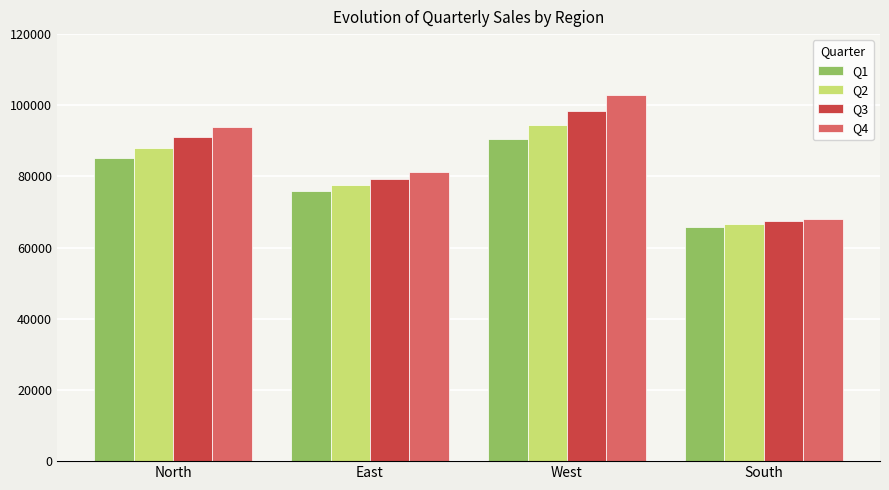

What is the difference between the second highest and second lowest values in the Q2 series?

10470.1